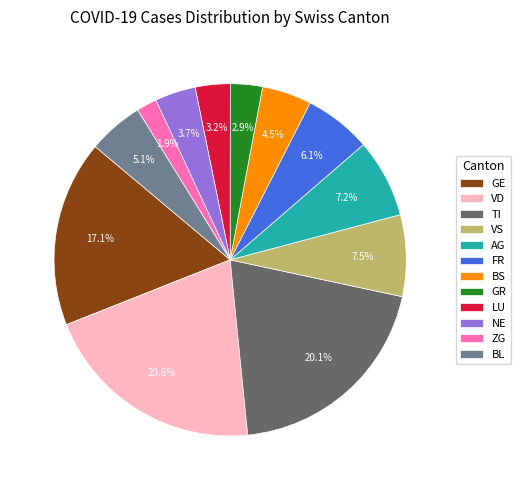

What is the ratio of the value at GR to the value at LU?

0.9